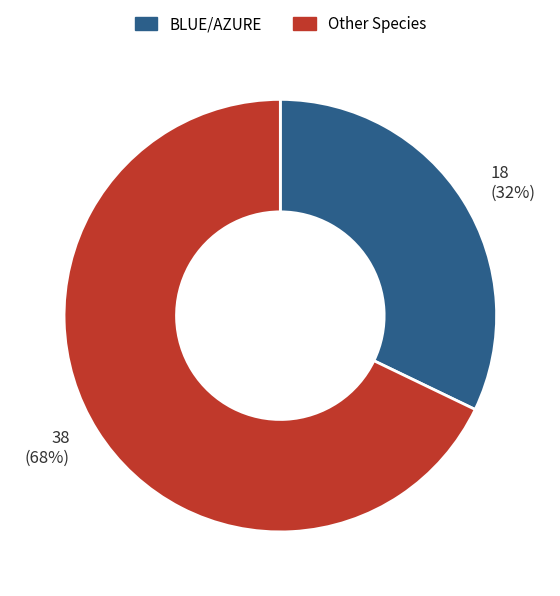

To the nearest percent, what is the difference between the largest and smallest slice percentages?

36%